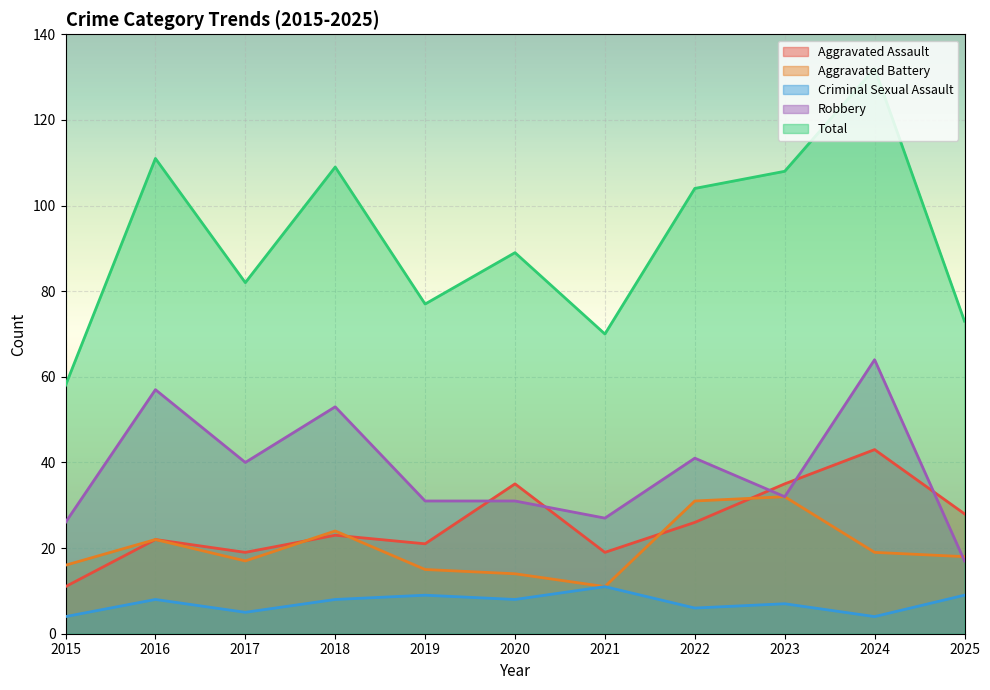

How many values in the Aggravated Battery series exceed 18?

5